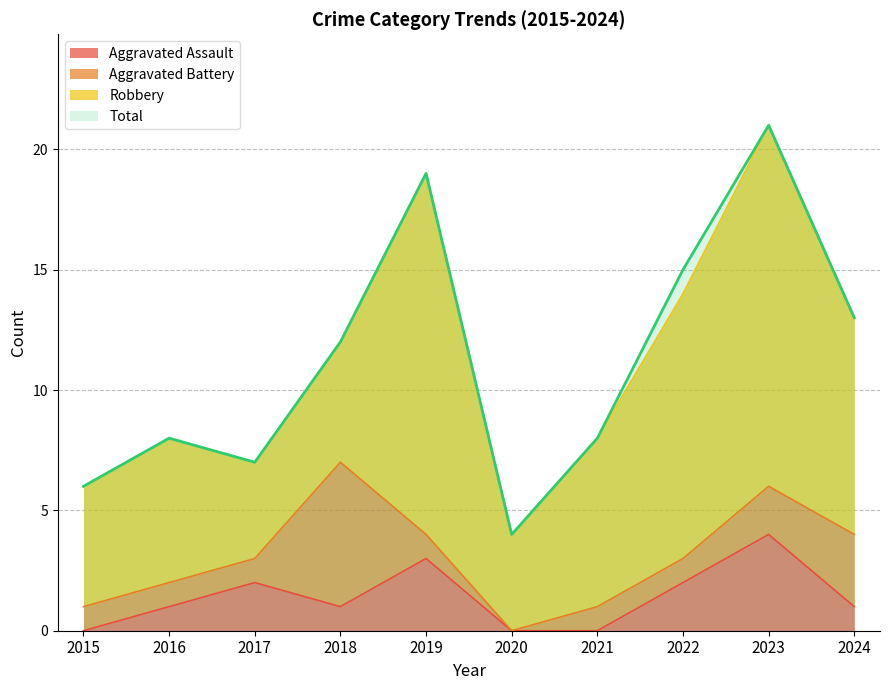

What is the difference between the second highest and second lowest values in the Total series?

13